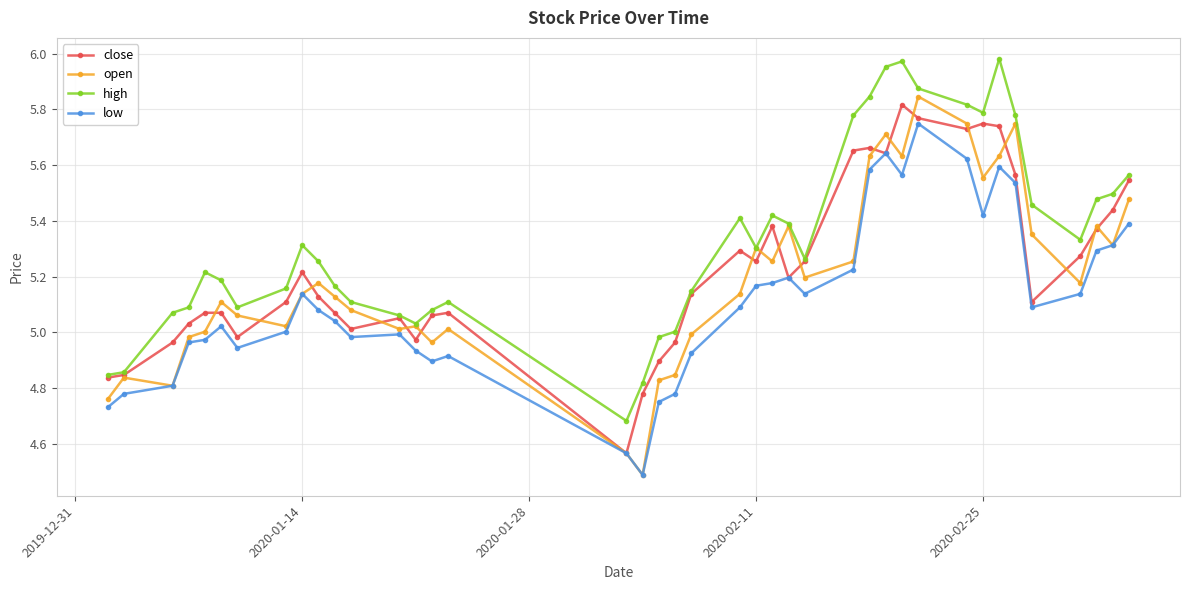

True or false: close has more than 2 interior local peaks.

True